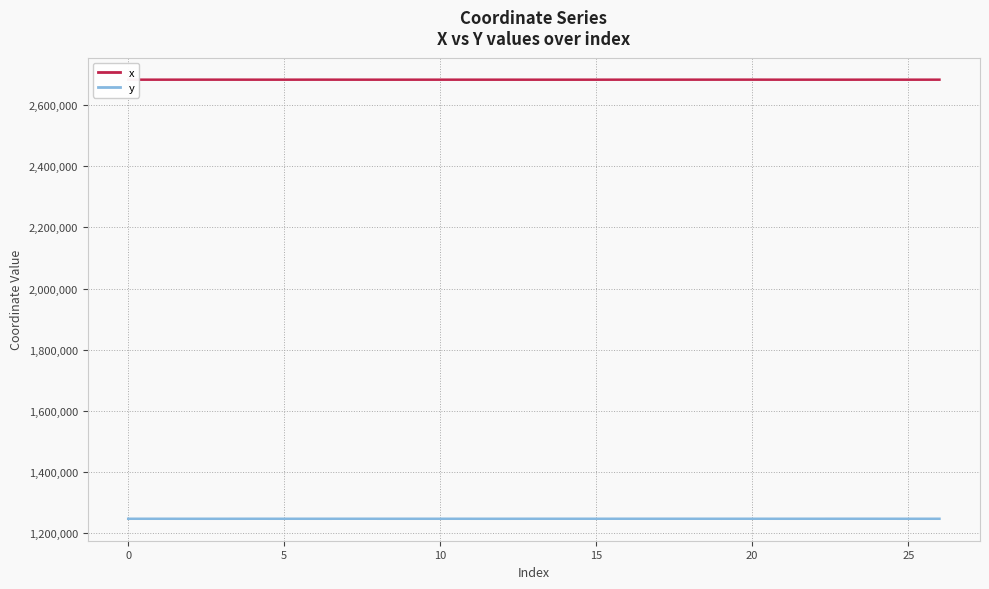

Rank the series by their maximum value, from highest to lowest.

x, y